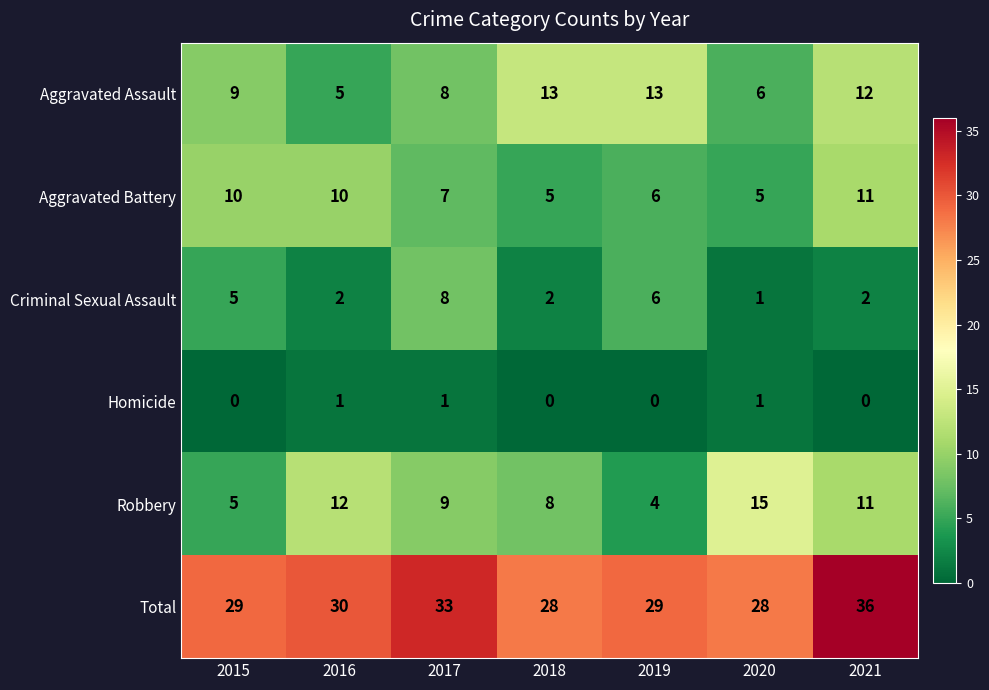

Which series has the largest total across all categories?

Total